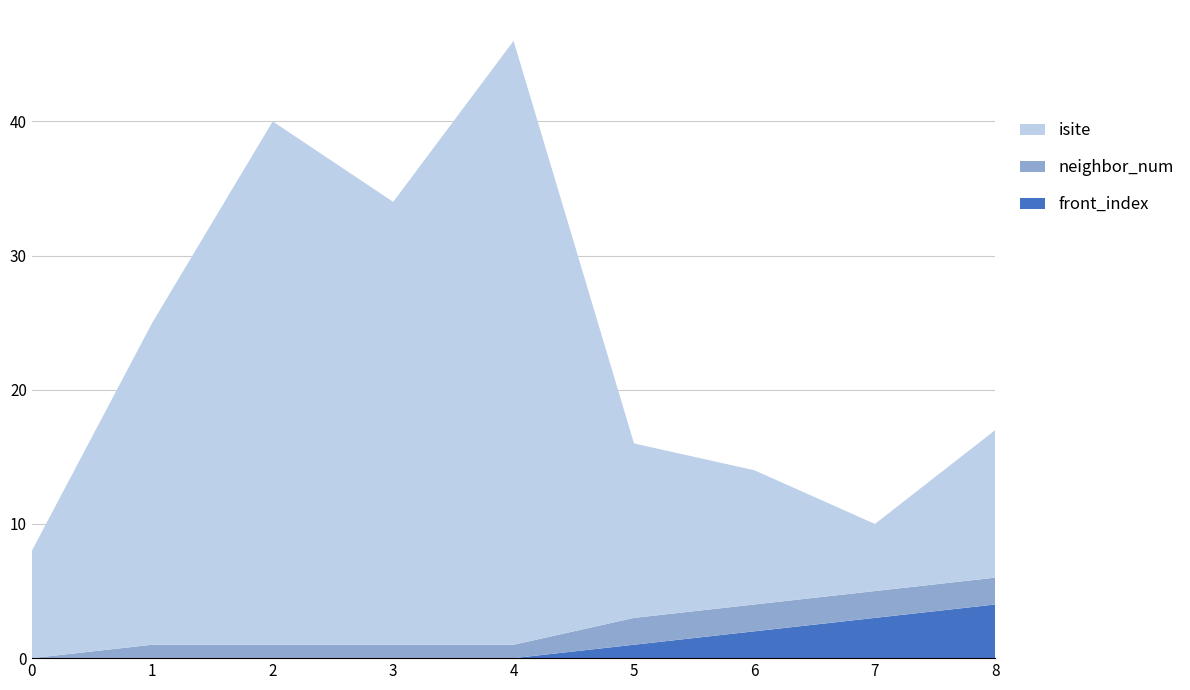

Reading left to right, what are all the values shown in this chart?

isite: 0=8	1=24	2=39	3=33	4=45	5=13	6=10	7=5	8=11
neighbor_num: 0=0	1=1	2=1	3=1	4=1	5=2	6=2	7=2	8=2
front_index: 0=0	1=0	2=0	3=0	4=0	5=1	6=2	7=3	8=4